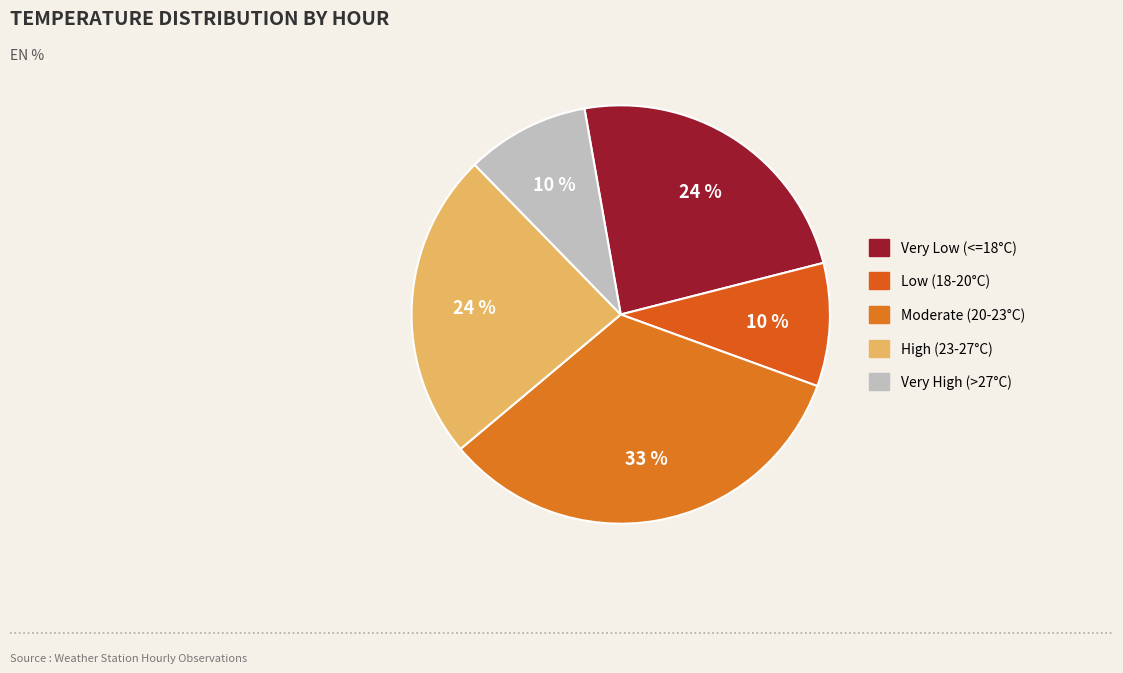

Which category has the biggest portion of the pie?

Moderate (20-23°C)